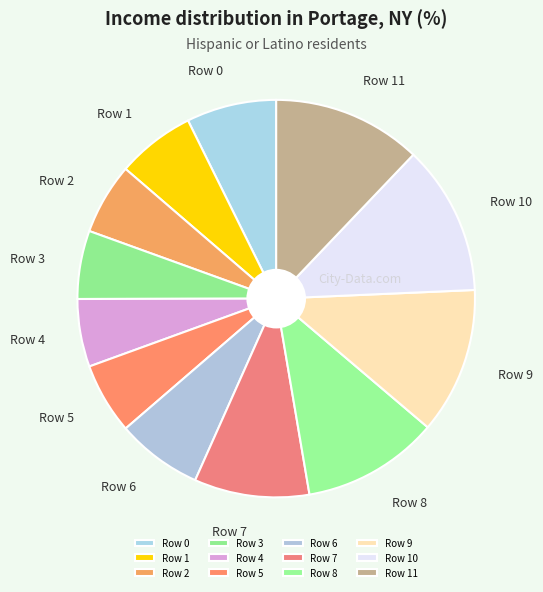

Count the number of slices in the pie.

12